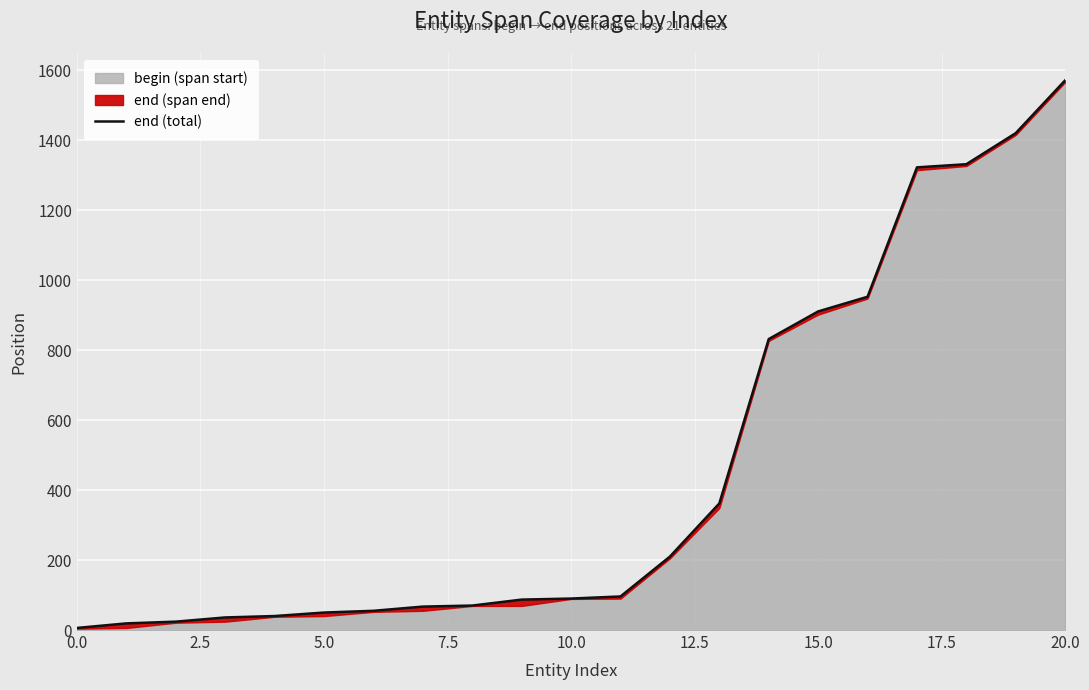

Reading right to left, extract all data points from this chart.

1572	1421	1332	1323	953	911	832	362	210	96	90	87	70	67	55	50	40	36	24	19	6